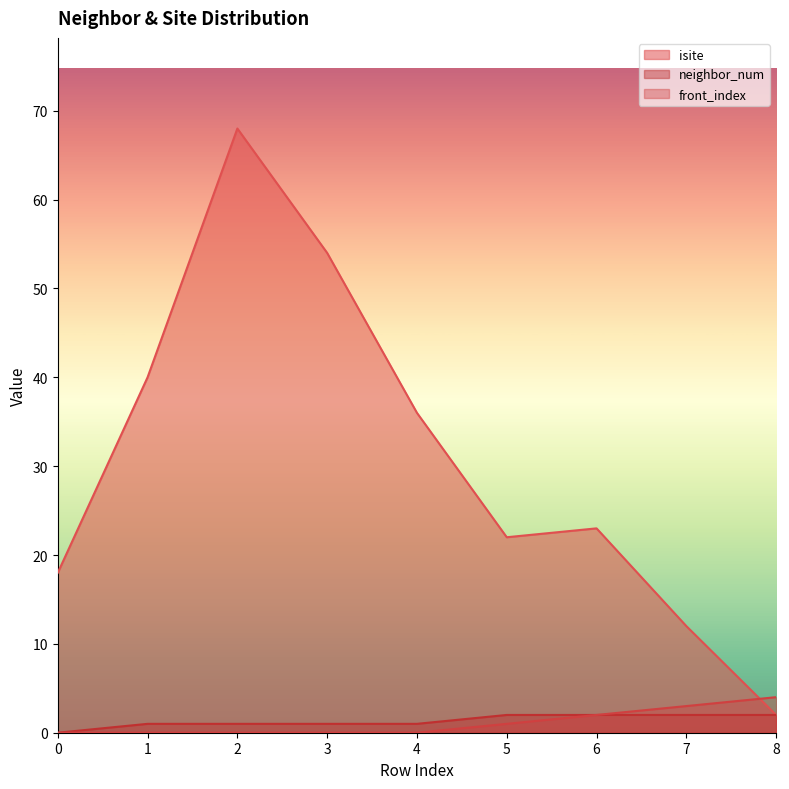

At how many categories does at least one series exceed 56?

1